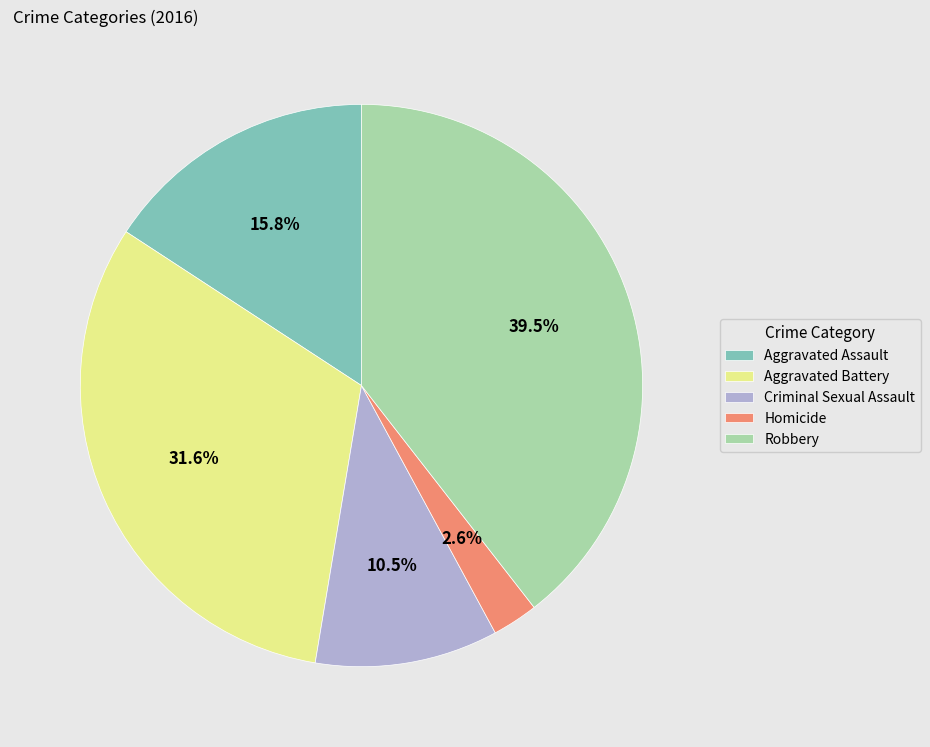

The Aggravated Battery slice represents 17% of the pie. True or false?

False